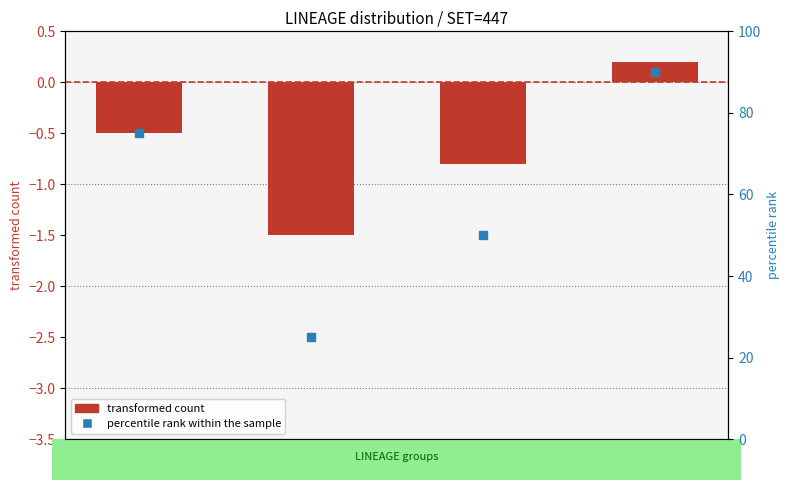

Is the value of transformed count at [1, 1] greater than the value of percentile rank within the sample at [0, 0]?

No